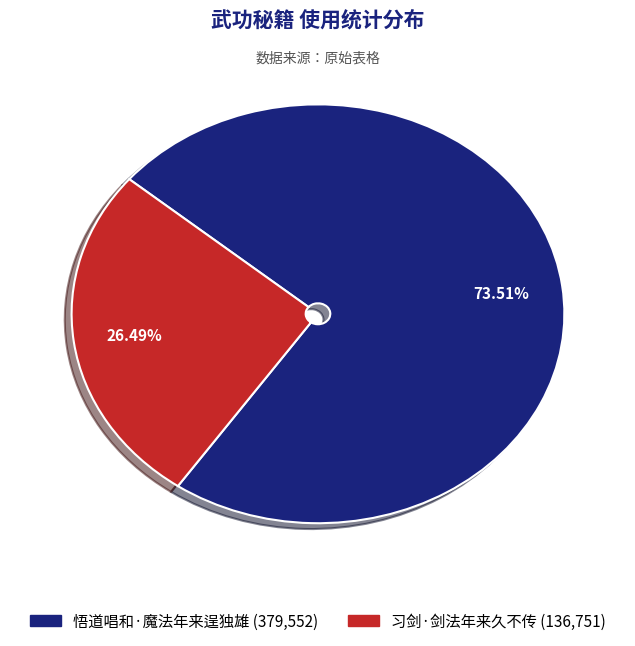

What percentage is the 习剑·剑法年来久不传 slice, to the nearest percent?

26%